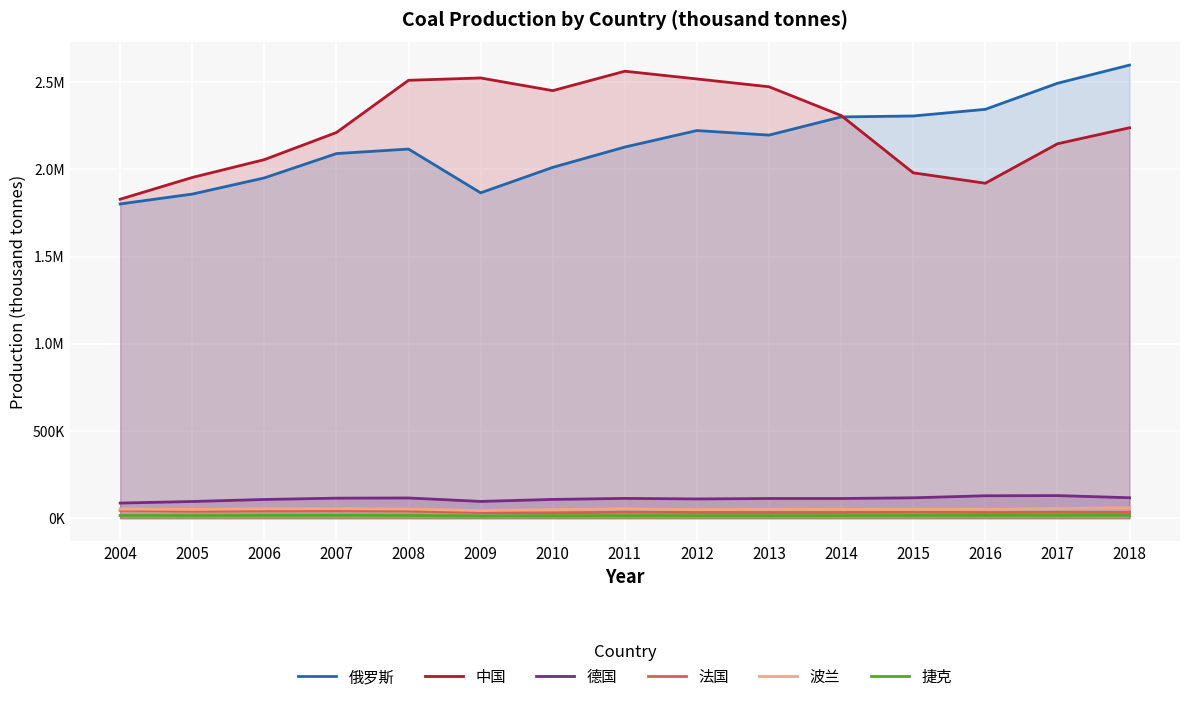

Reading right to left, list all the values displayed in this chart.

俄罗斯: 2597778	2493428	2344087	2305945	2300532	2196217	2222389	2127835	2011308	1865305	2116240	2090337	1950830	1858093	1801601
中国: 2238435	2146466	1920285	1980061	2308669	2473477	2518310	2562635	2451185	2523917	2510629	2211246	2055716	1953336	1828548
德国: 117086	129361	128296	116632	112629	112613	110065	113317	107317	95834	115652	114615	107008	95421	86409
法国: 33039	33442	32569	34252	32596	32230	32539	34202	29965	32129	40436	42612	41179	39659	45035
波兰: 59388	54797	50650	50602	50073	50881	48903	53746	48795	43554	52043	54253	53427	49779	52137
捷克: 16564	15842	15618	15261	14574	13965	14266	14316	13770	12791	15437	16304	15779	14866	15092